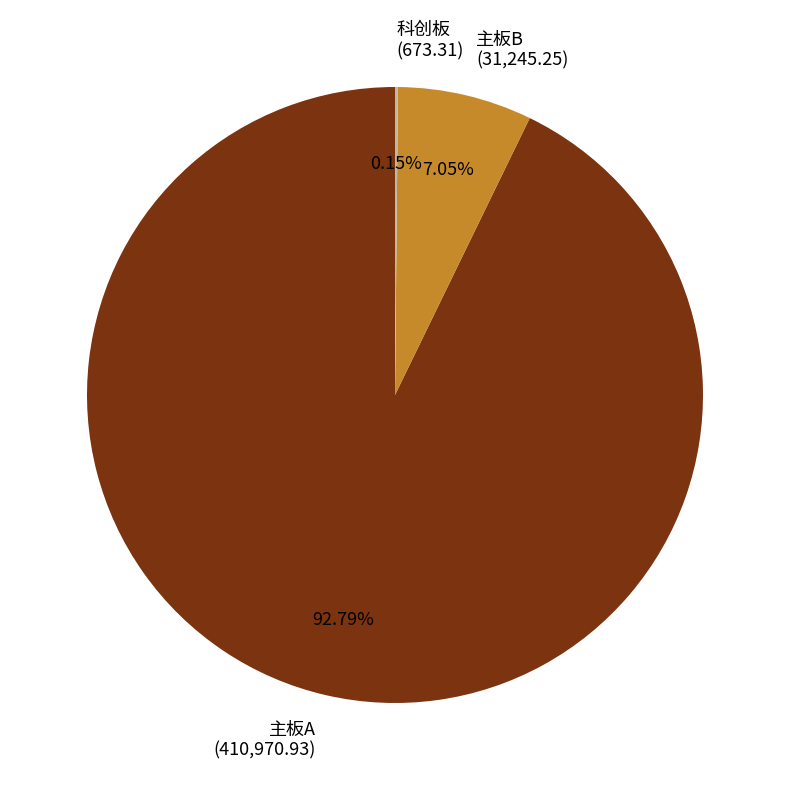

Combined, do 主板B (31,245.25) and 主板A (410,970.93) account for over 50%?

Yes